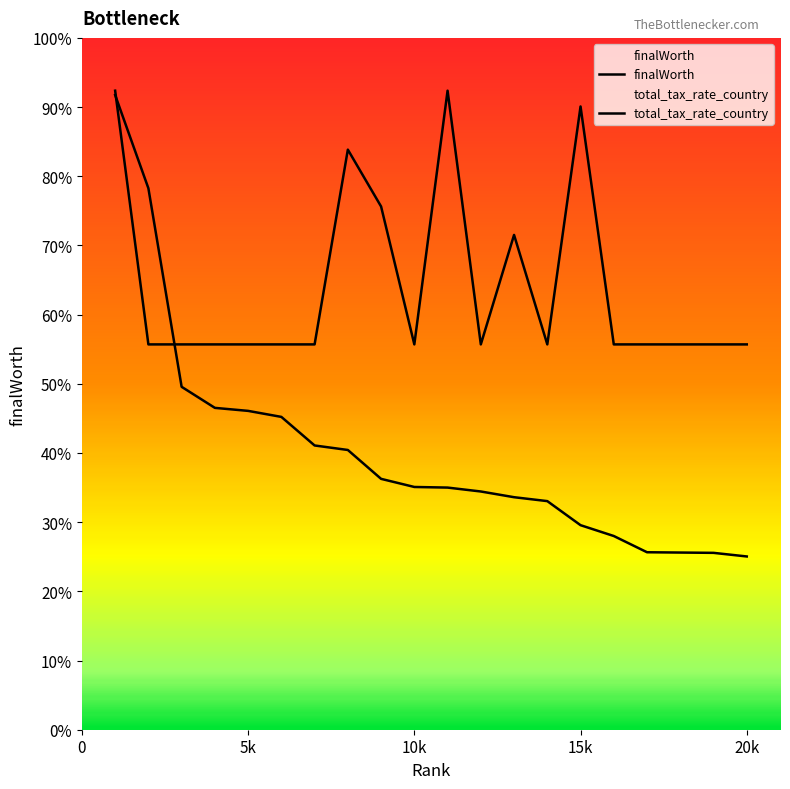

Is this an area chart (filled region under the line)?

No